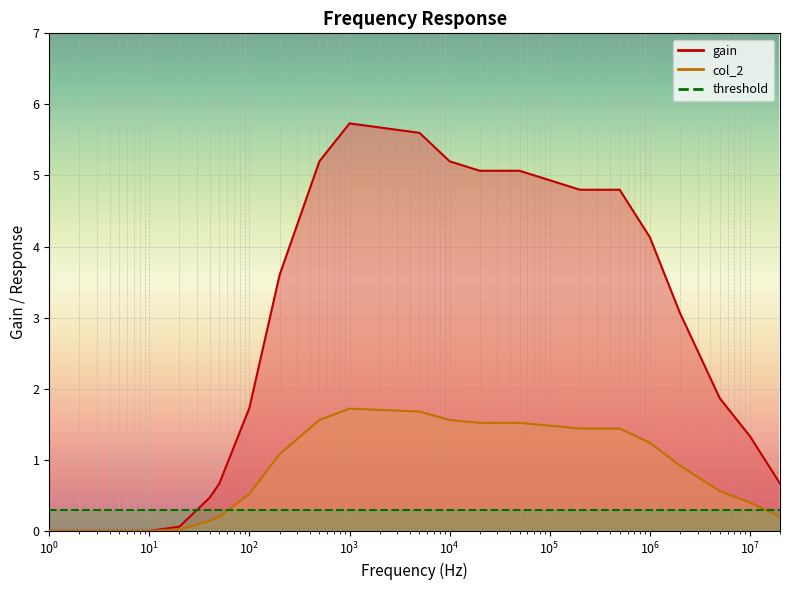

Rank the series by their average value, from lowest to highest.

col_2, gain